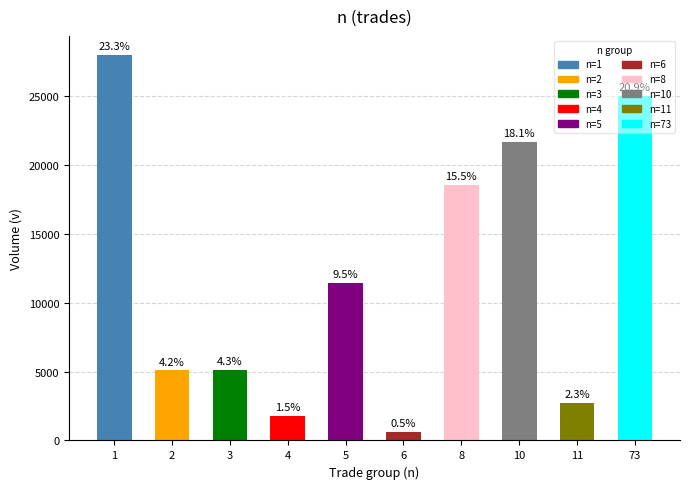

Does the chart contain stacked bars?

No